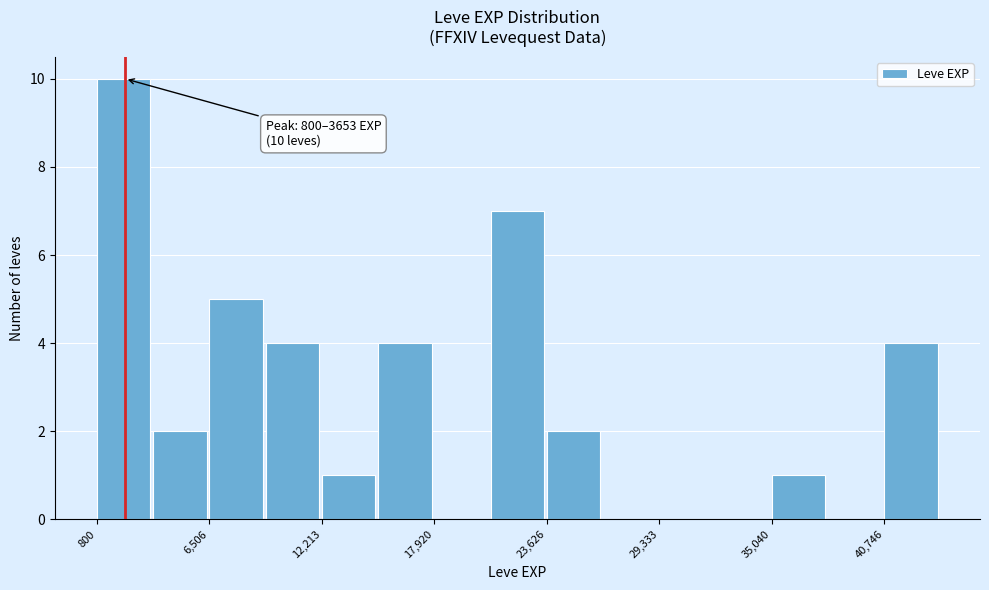

Read against the x-axis, roughly where is the centre of the tallest bar?

2000